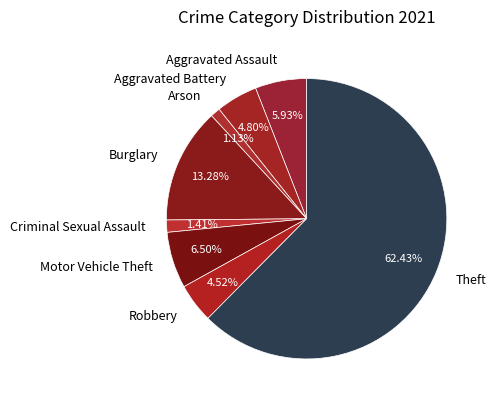

Which category has the biggest portion of the pie?

Theft